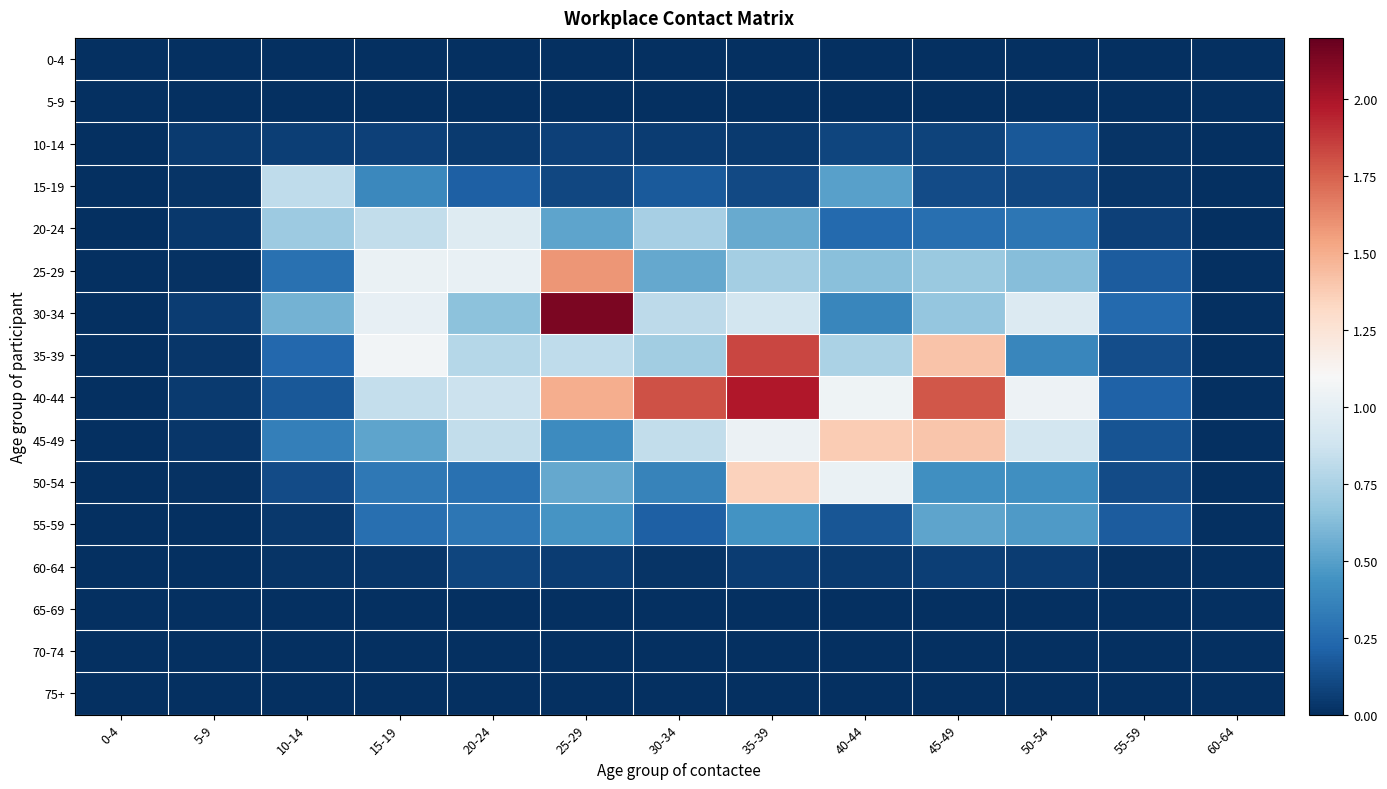

Which label corresponds to the largest value in the chart?

25-29